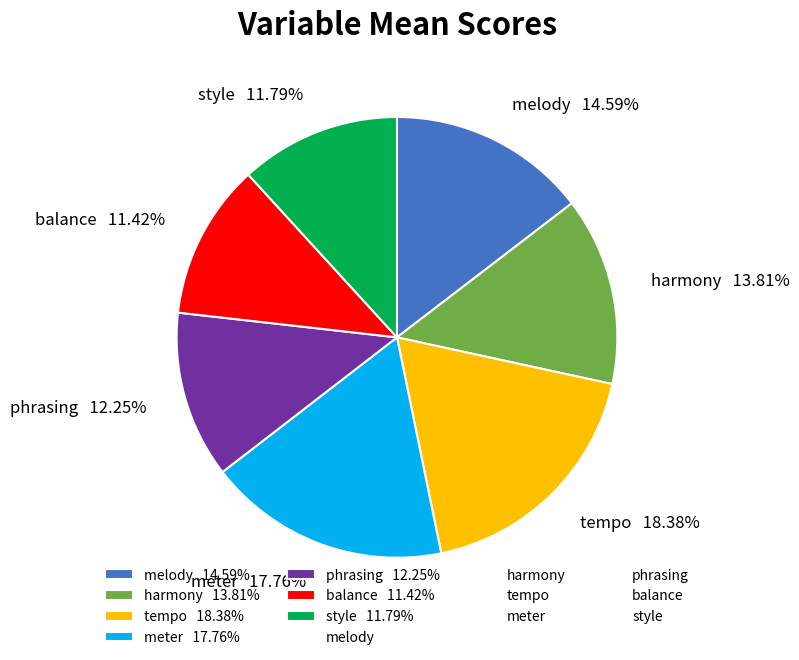

What percentage do meter and harmony together represent?

31.6%